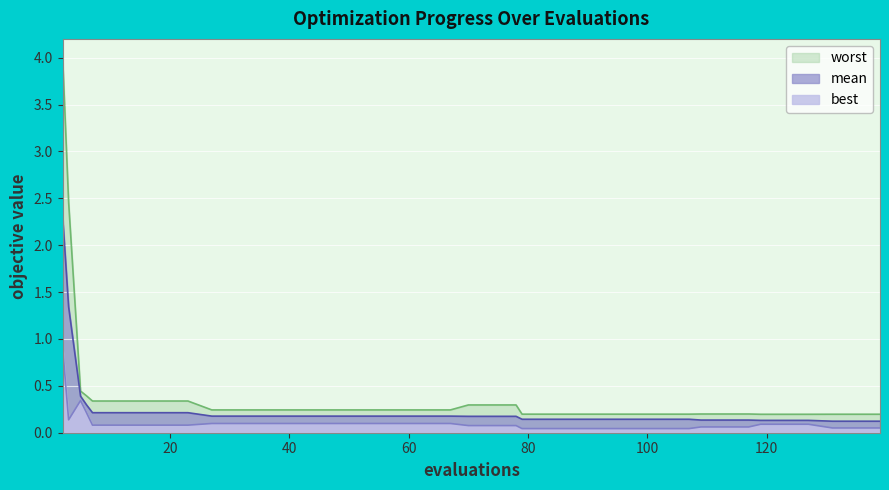

What is the total value across all series at 109?

0.4